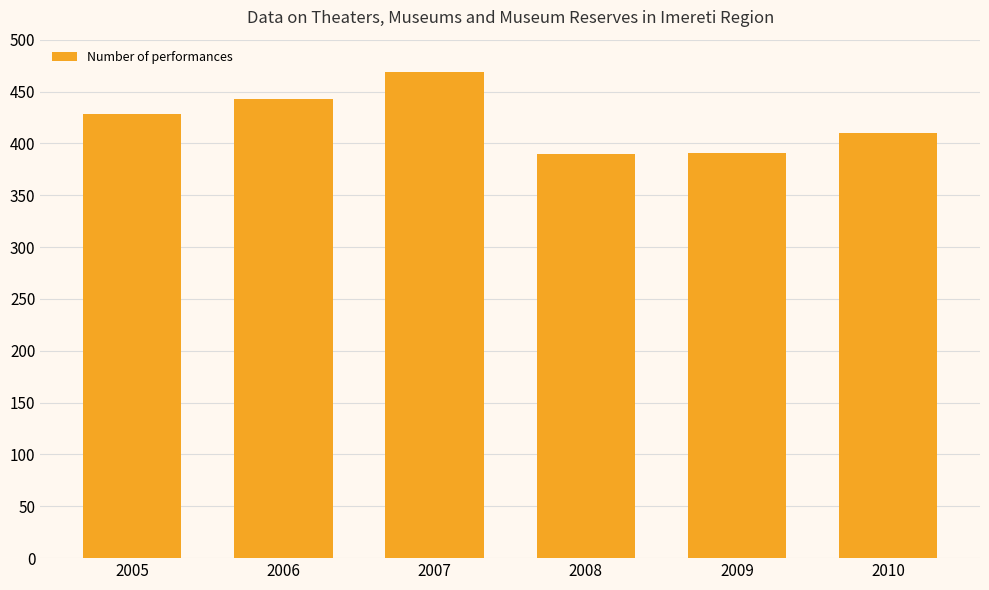

What is the value of the 1st bar from the left?

428